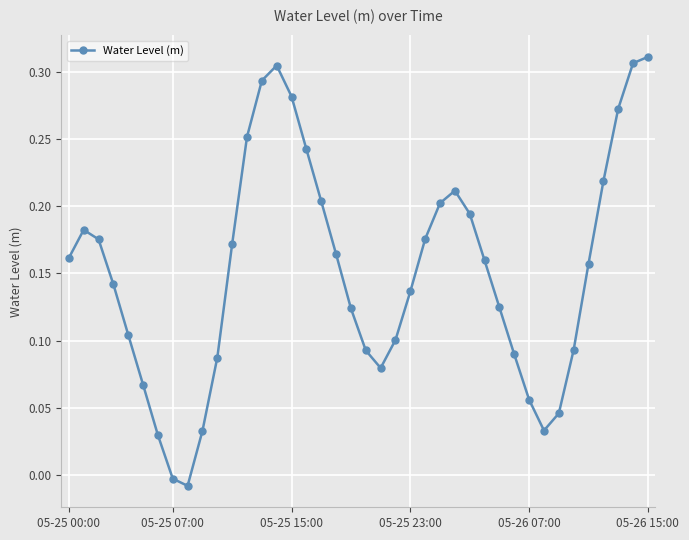

True or false: the data has more than 1 interior local peaks.

True